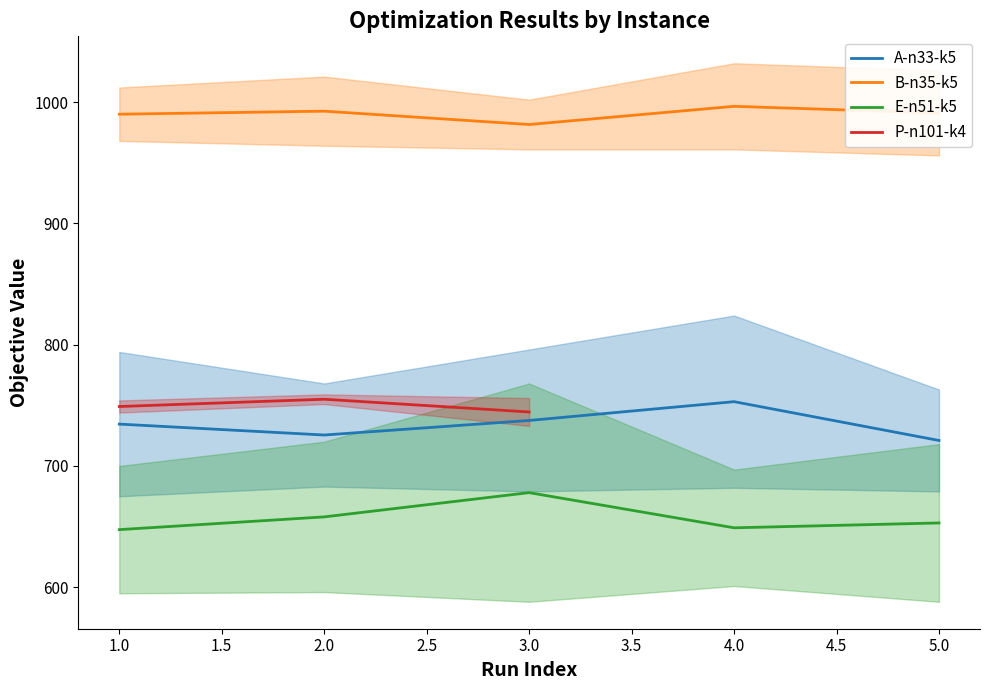

Is the value of E-n51-k5 at 3 greater than the value of A-n33-k5 at 5?

No